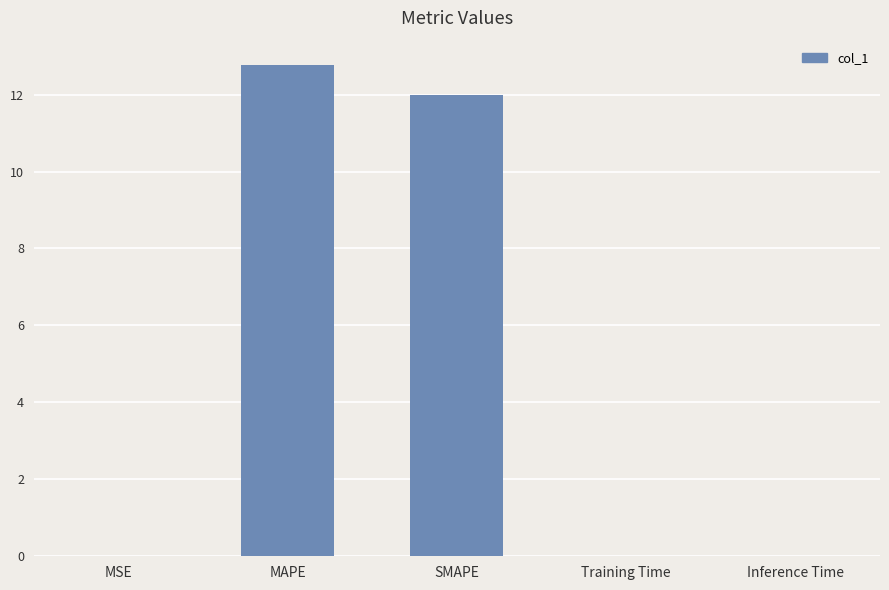

Which has a higher value, SMAPE or MSE?

SMAPE